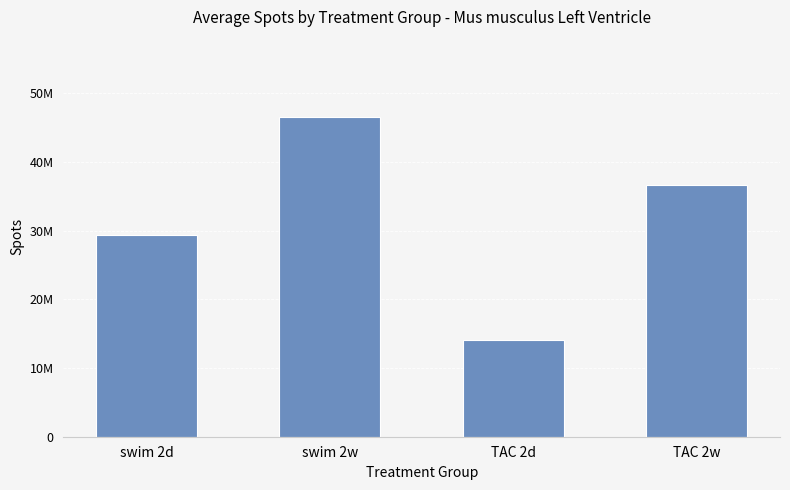

Which has a higher value, swim 2w or swim 2d?

swim 2w